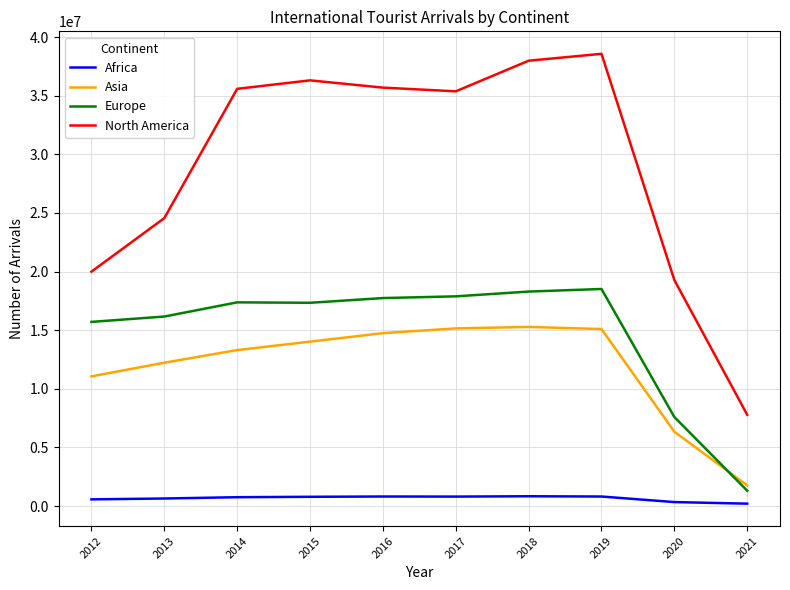

True or false: Asia and North America intersect in this chart.

False